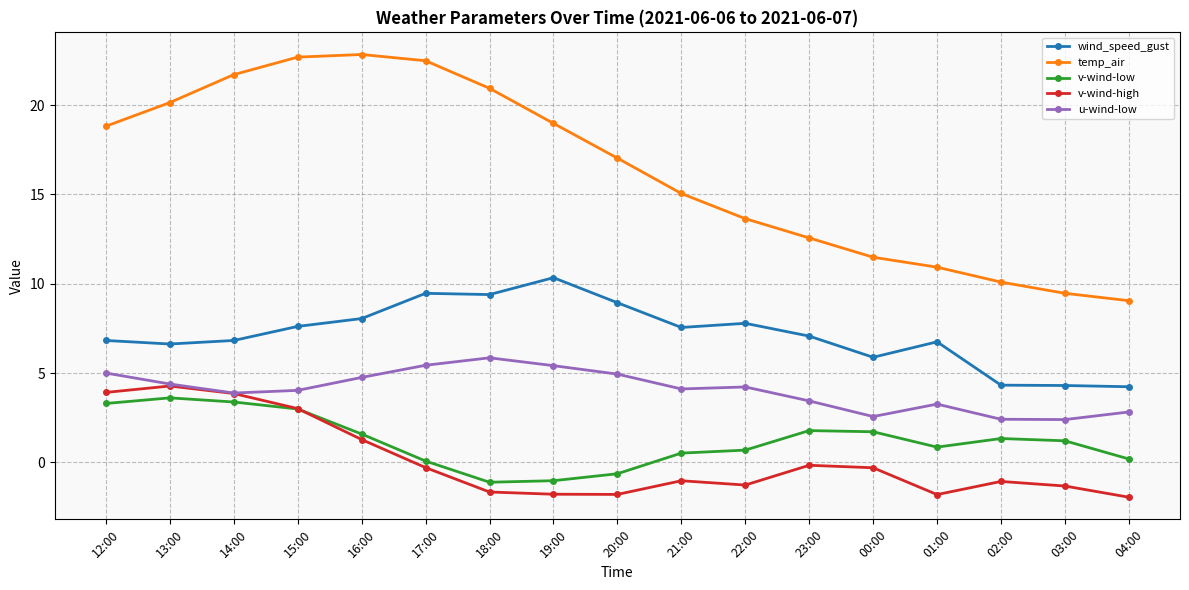

What are all the series names shown in the legend?

wind_speed_gust, temp_air, v-wind-low, v-wind-high, u-wind-low